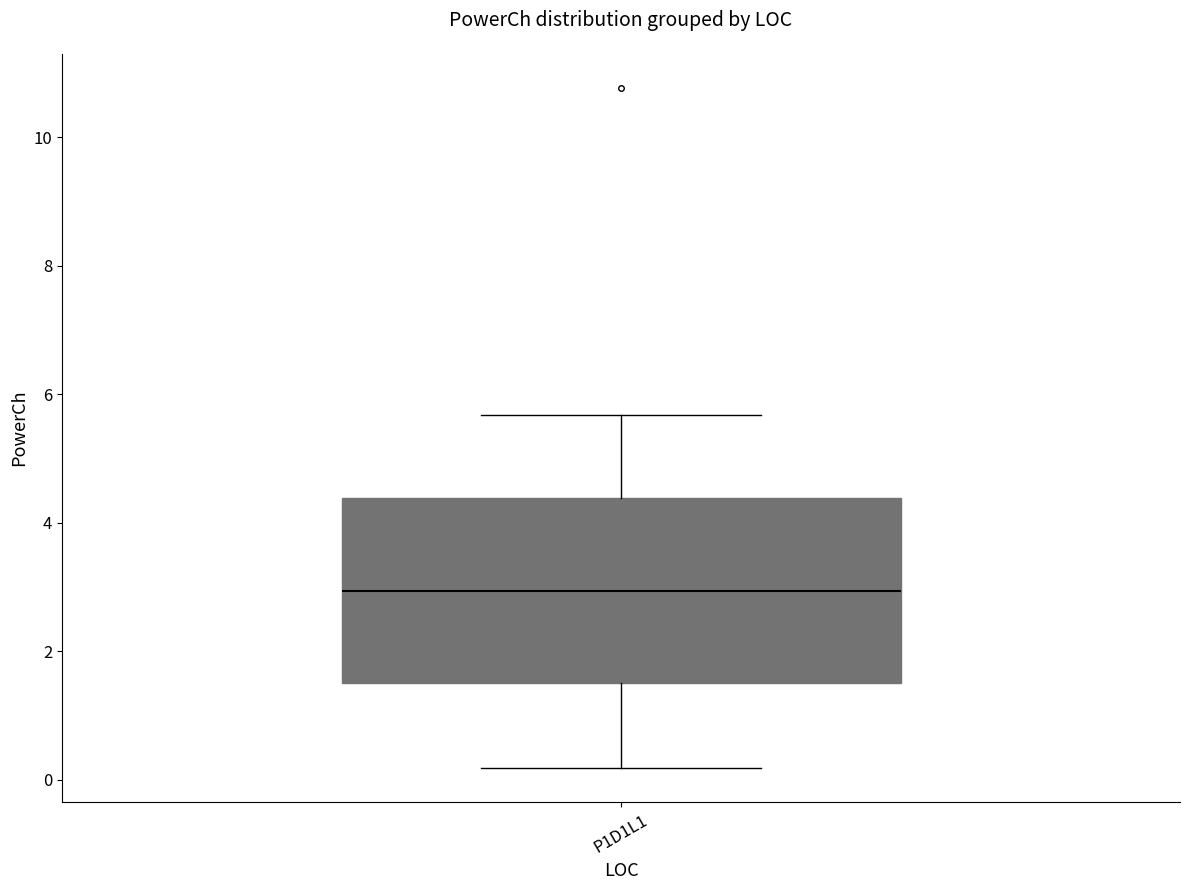

Read this box plot against the y-axis: the position of the median line, the range covered by the box, and the ends of both whiskers. The values are not printed on the chart, so give them approximately, as read against the axis.

median 3.0, box 1.6 to 4.4, whiskers 0.2 to 5.6